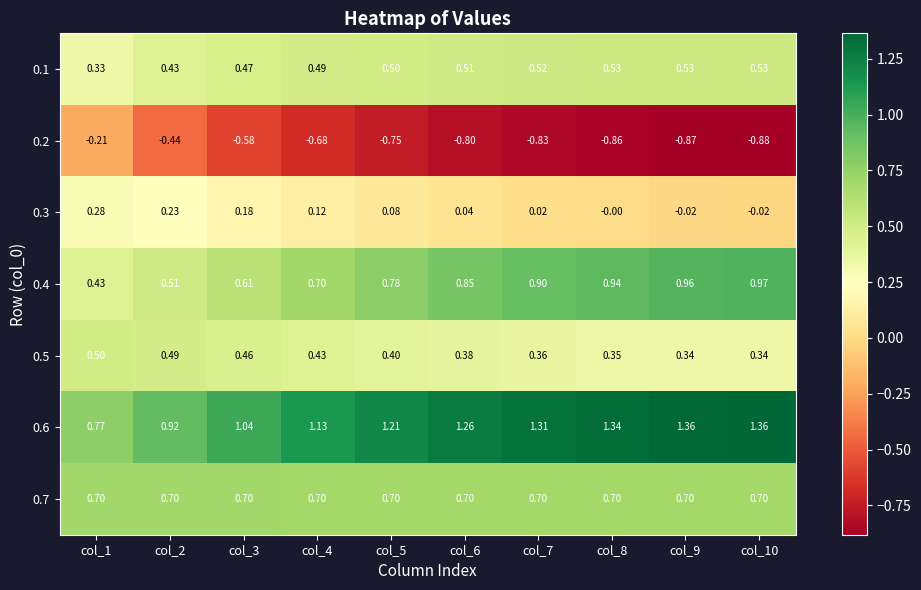

How many categories are shown in the chart?

10